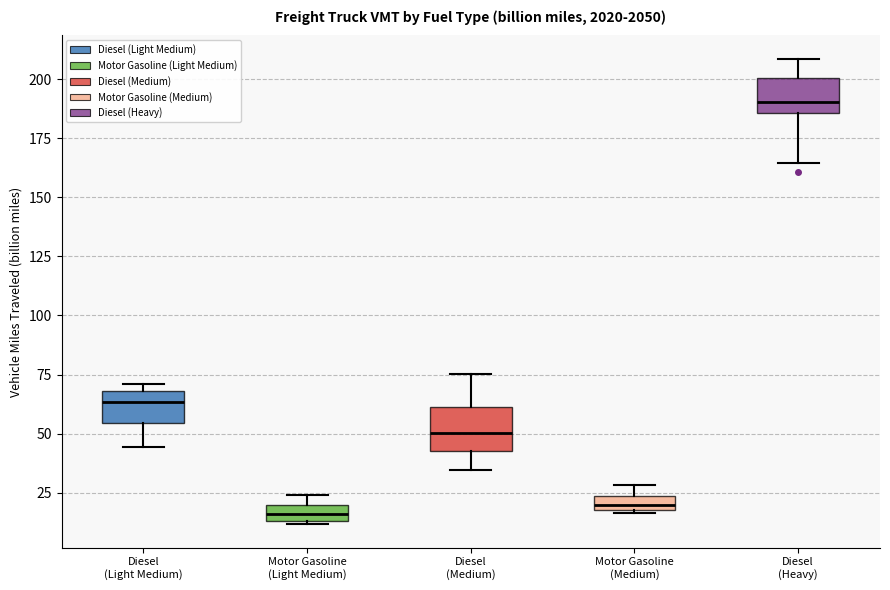

Where is the lower edge of the box for Motor Gasoline (Medium) on the y-axis? The values are not printed on the chart, so give them approximately, as read against the axis.

20